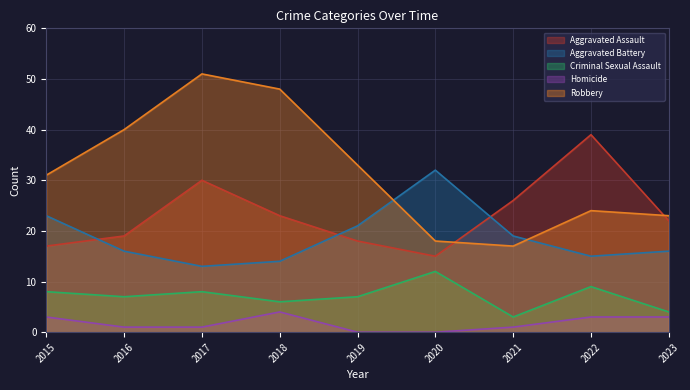

List the labels in order of Homicide value, largest first.

2018, 2015, 2022, 2023, 2016, 2017, 2021, 2019, 2020